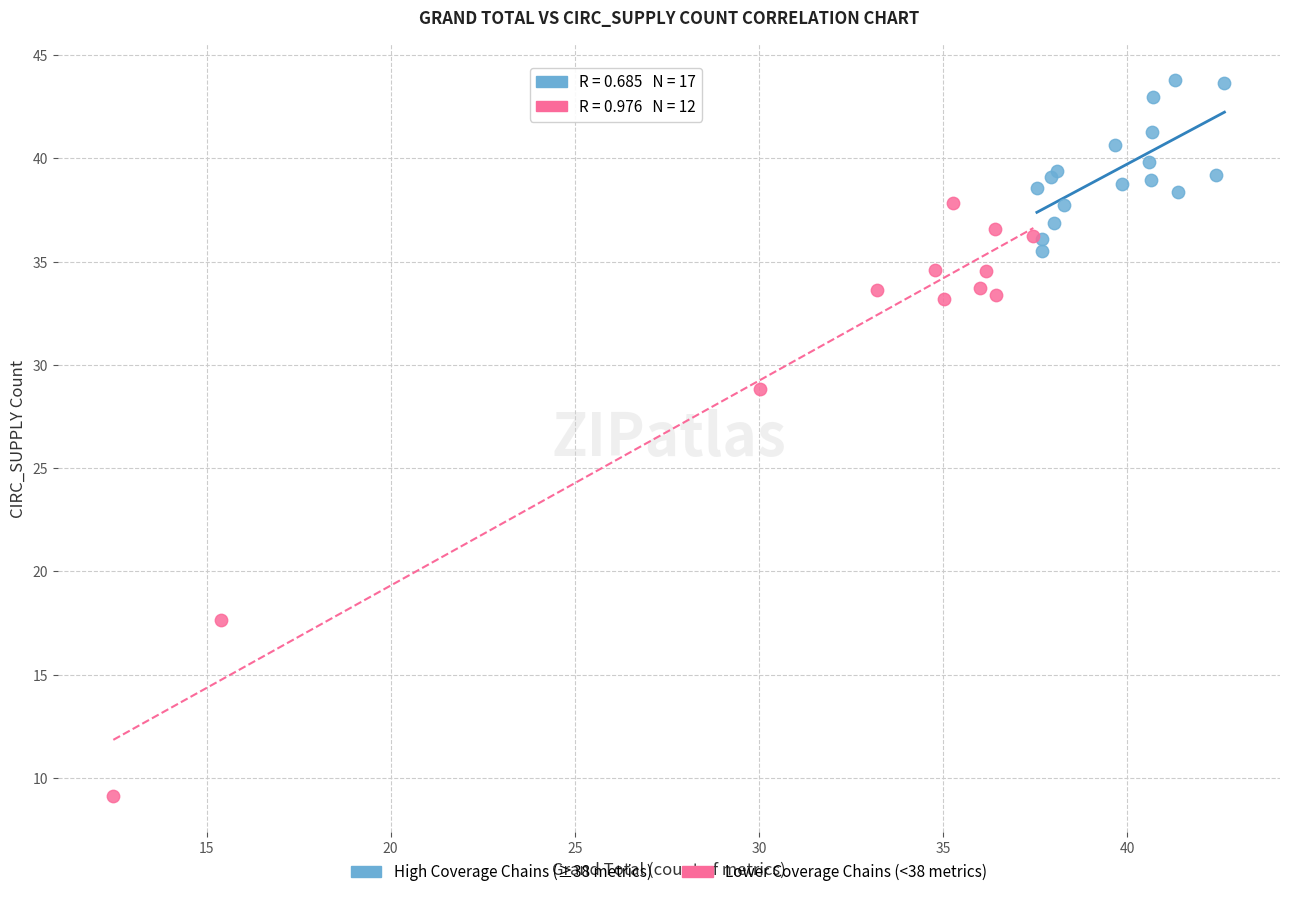

Which series has the widest spread of Y values?

Lower Coverage Chains (<38 metrics)